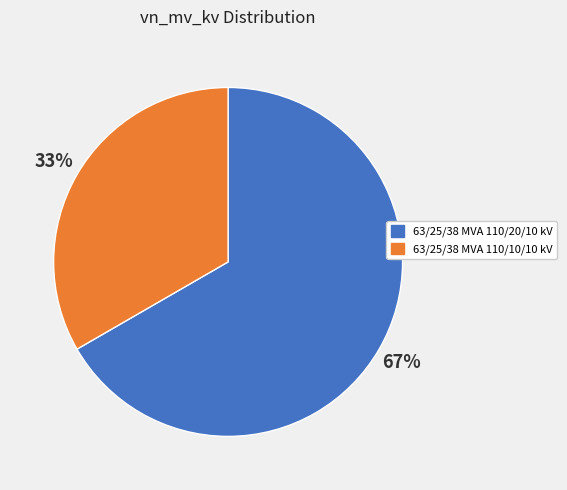

What percentage is the 63/25/38 MVA 110/20/10 kV slice, to the nearest percent?

67%